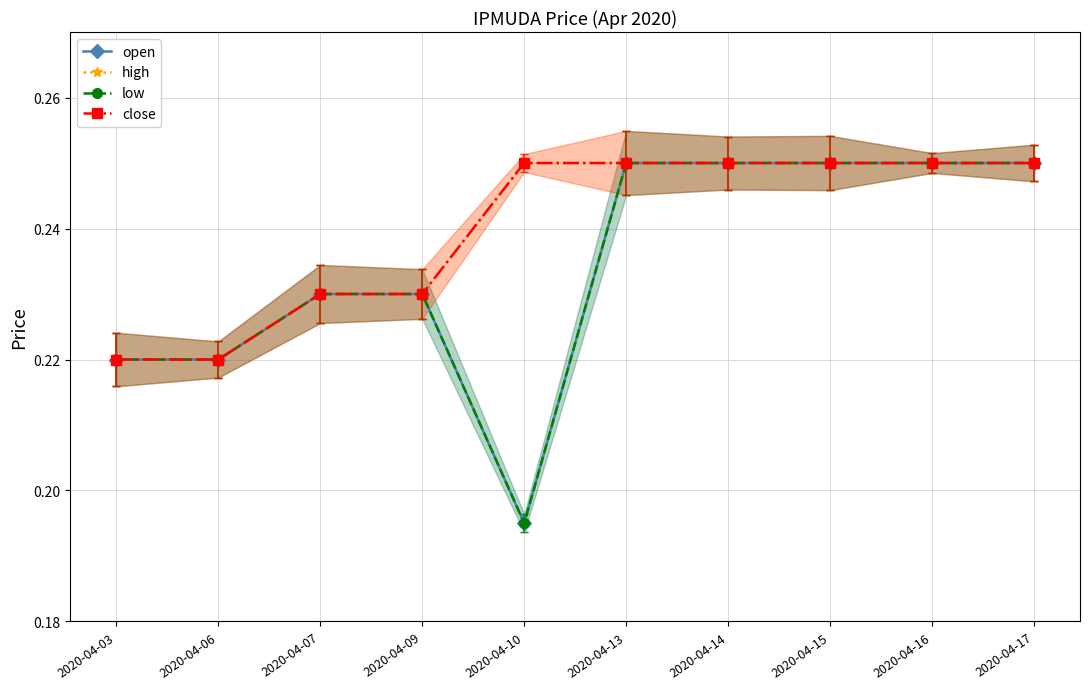

Does the chart have visible grid lines?

Yes